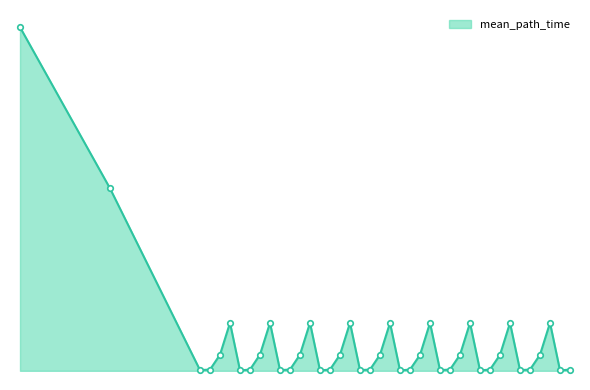

Does the chart display data point markers on the line(s)?

No